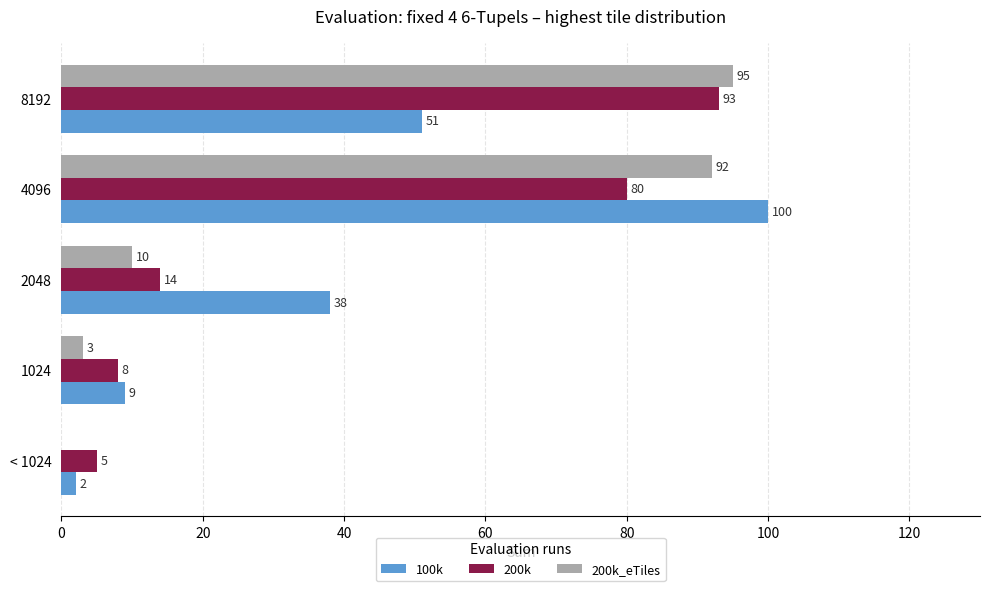

Is it true that 200k_eTiles equals 47 at < 1024?

False